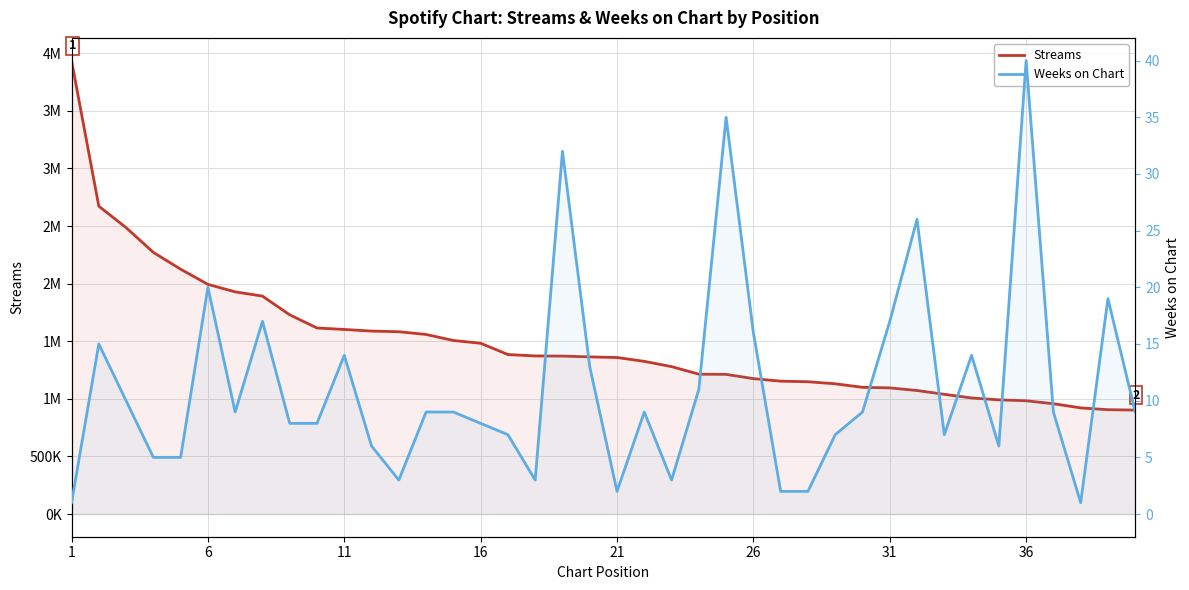

What is the difference between the highest and lowest values at 36?

1891715